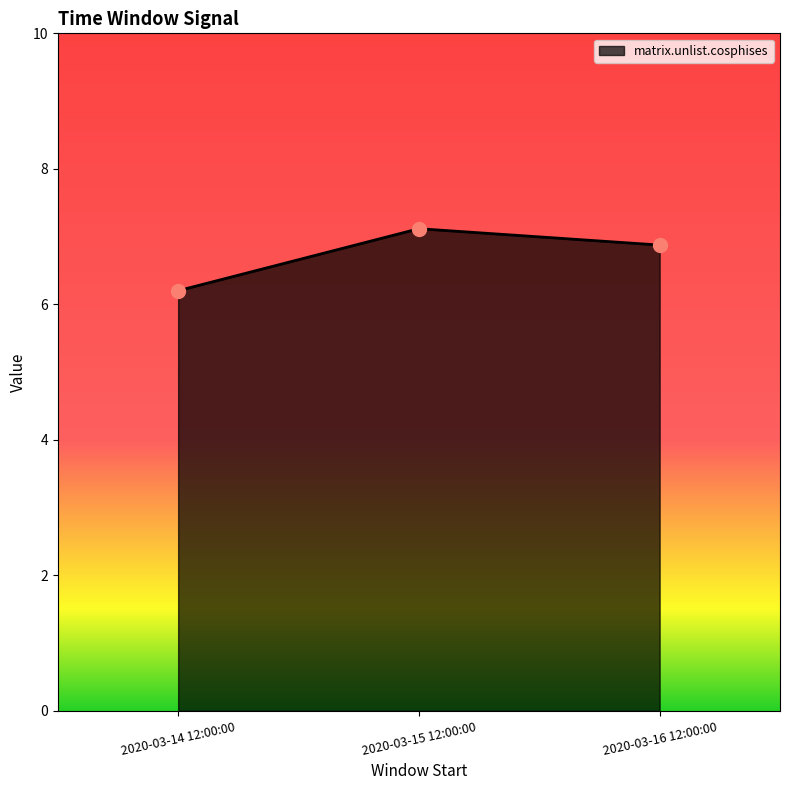

Which has a higher value, 2020-03-16 12:00:00 or 2020-03-14 12:00:00?

2020-03-16 12:00:00